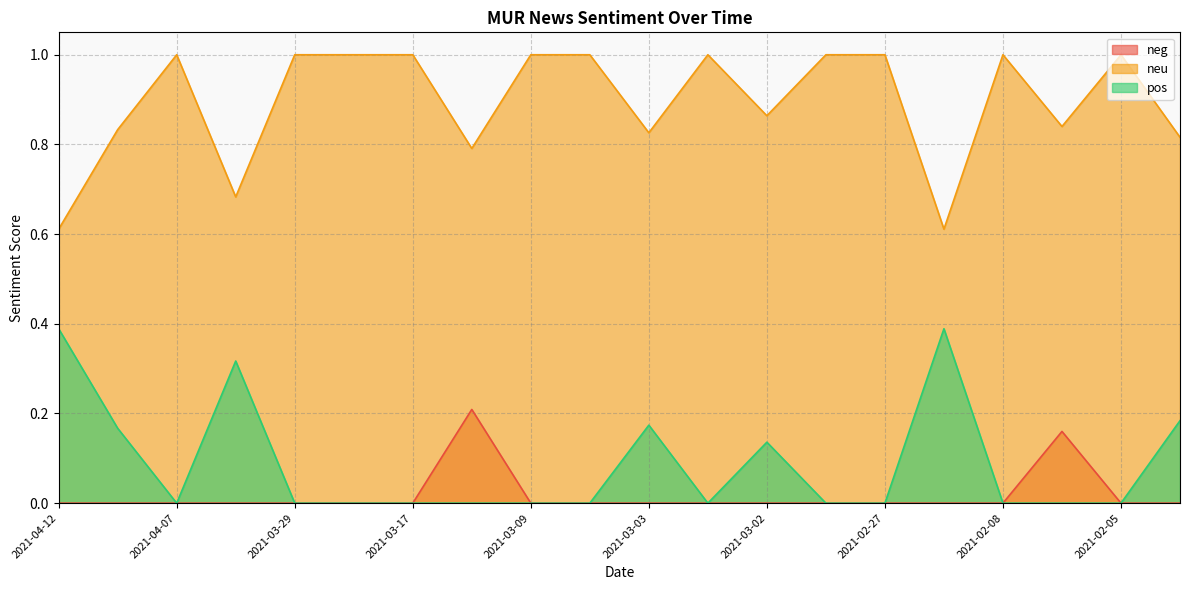

How many lines are shown in the chart?

3